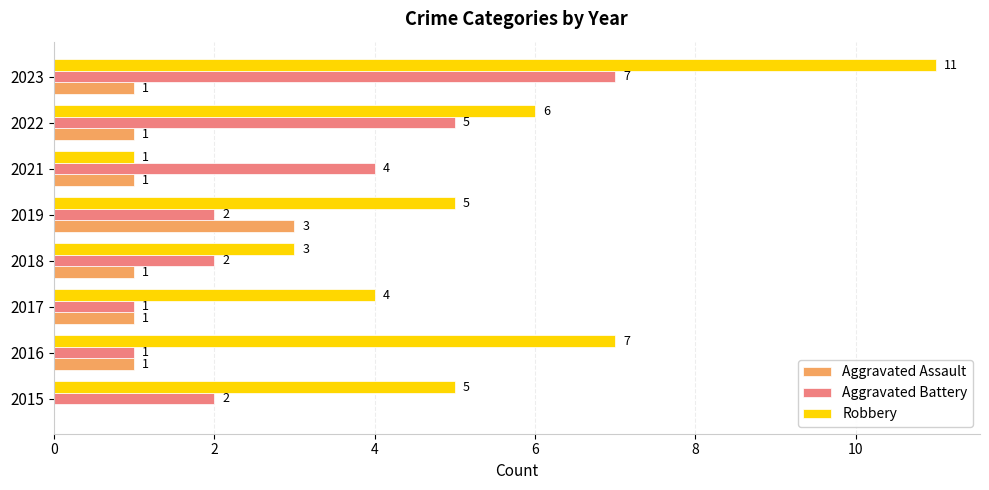

At which category is the sum across all series the highest?

2023